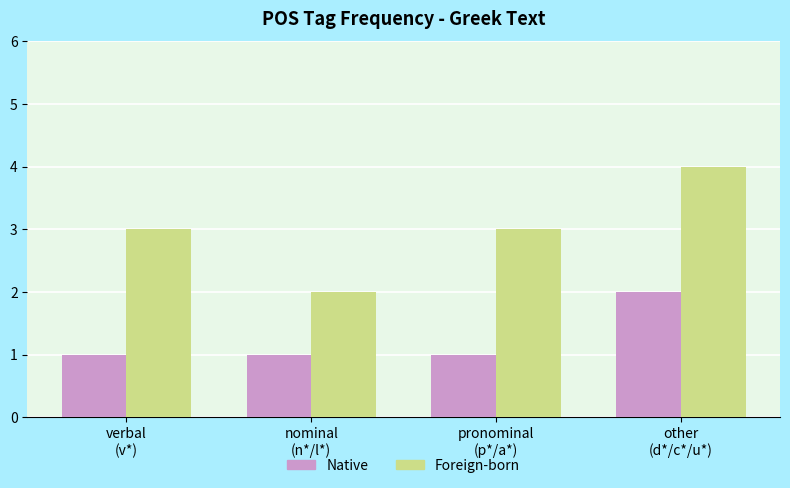

How many groups of bars are there?

4